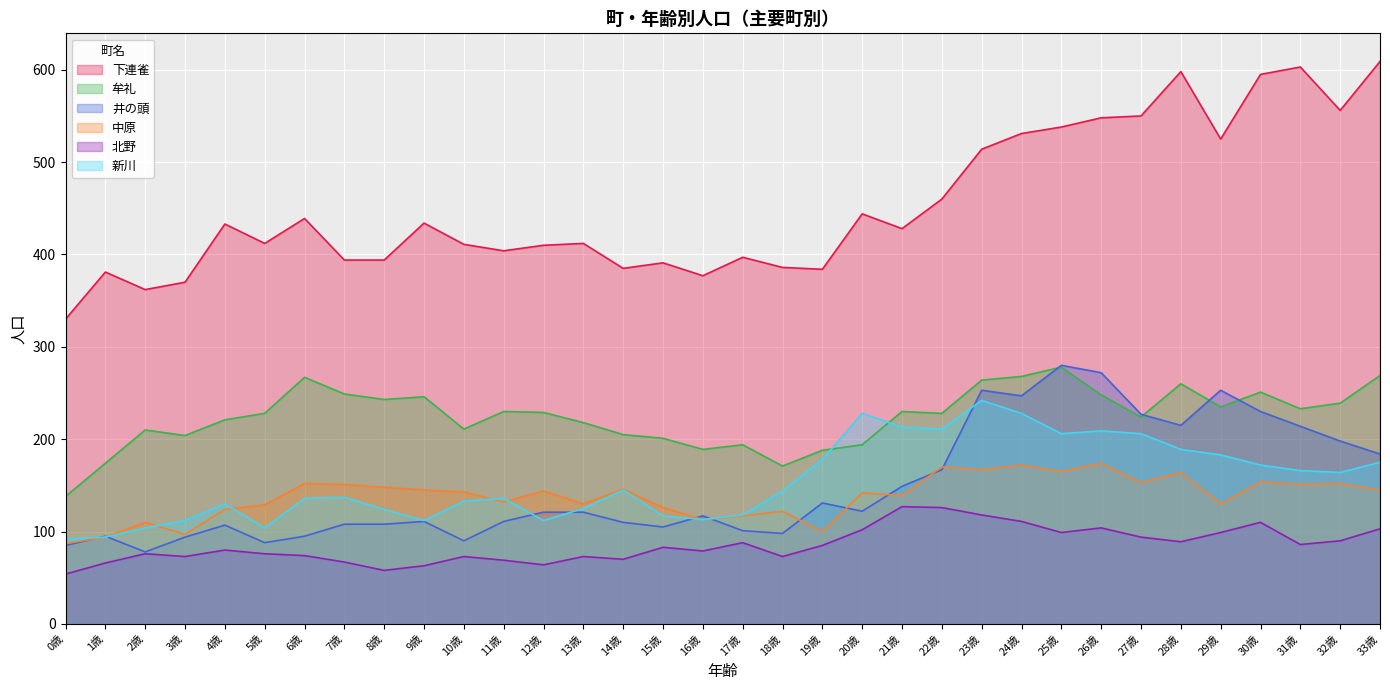

How many interior local valleys does the 下連雀 series have?

9